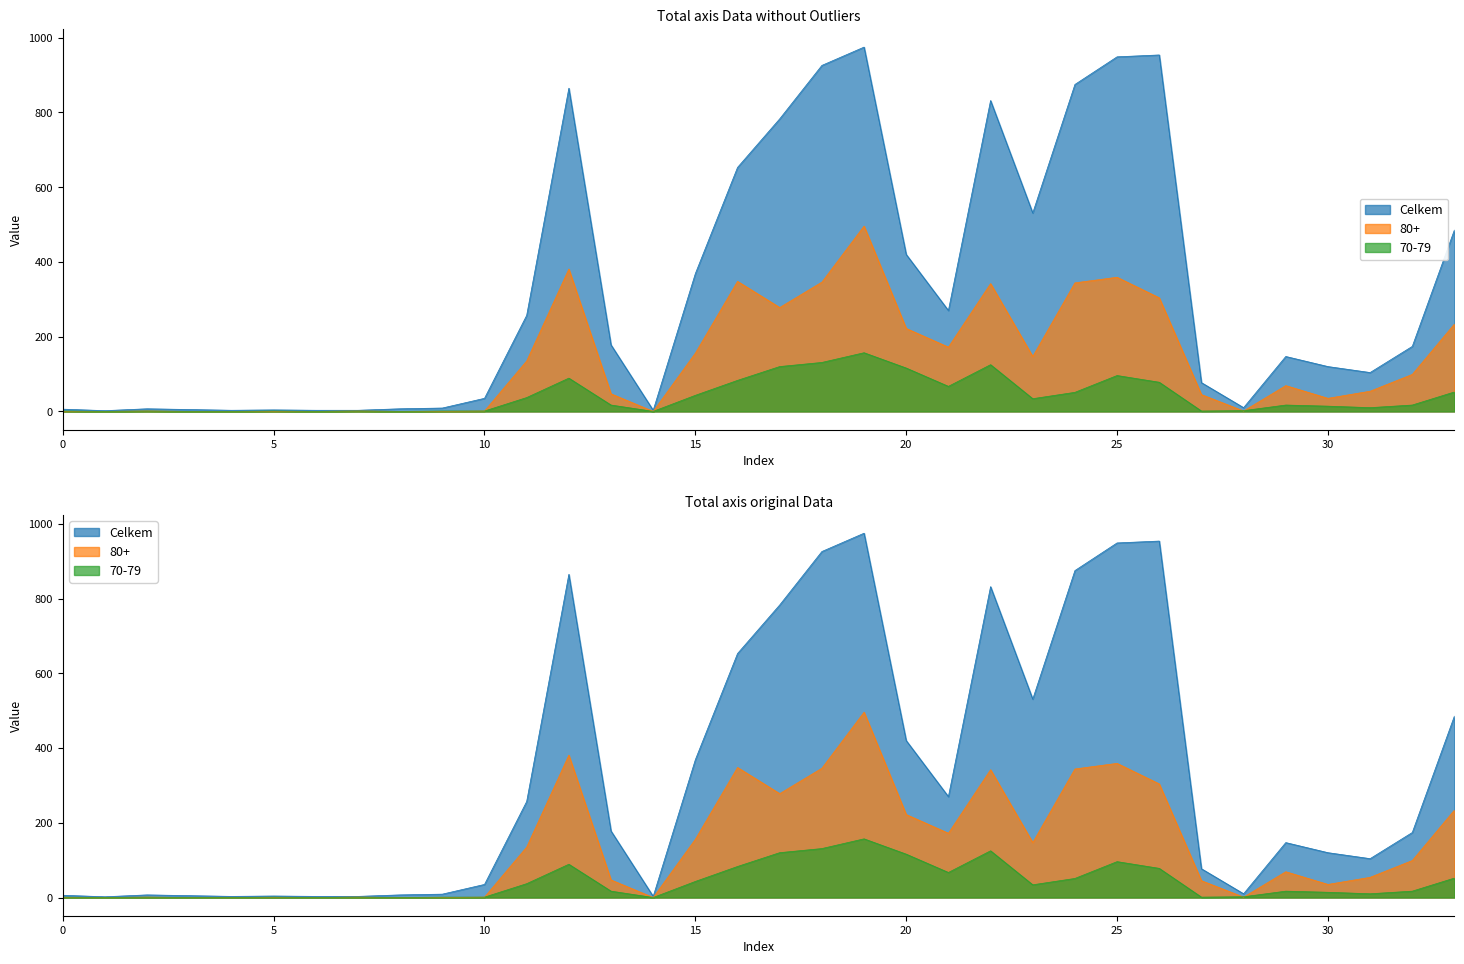

Is the value of Celkem at 12.01.2021 greater than the value of 80+ at 01.01.2021?

Yes